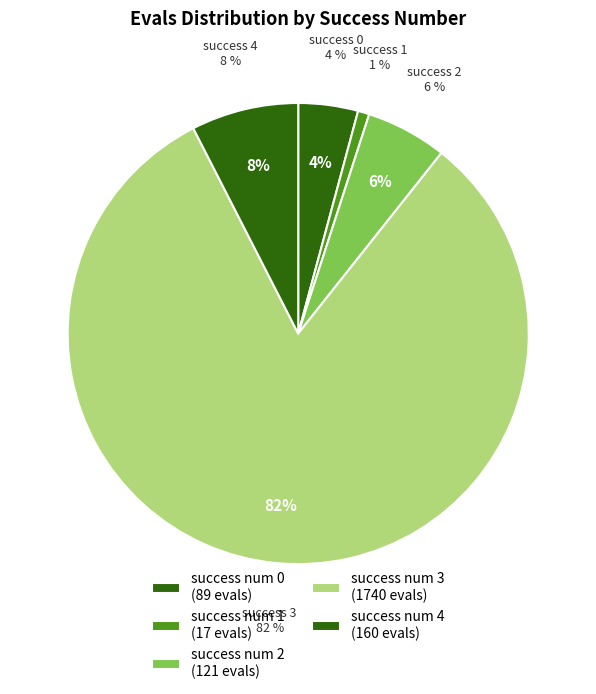

Does 3 represent more than half of the total?

No